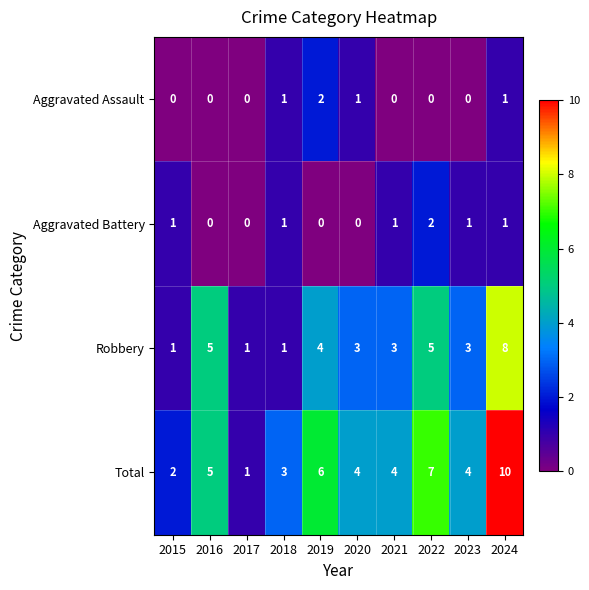

At which category does the chart reach its peak across all series?

2024